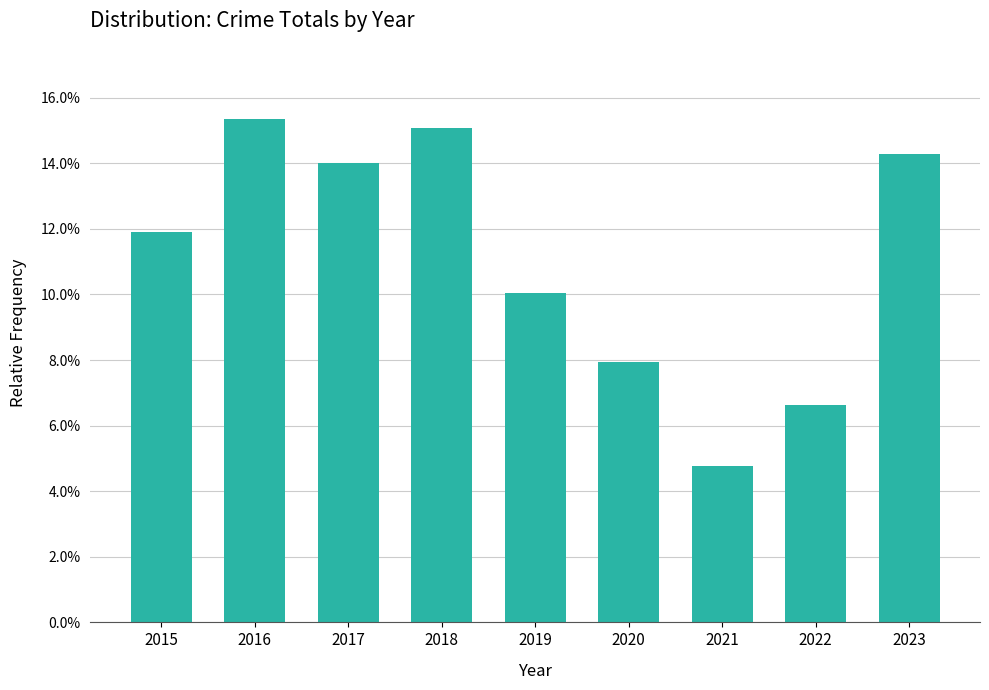

What is the difference between the maximum and minimum values?

0.1